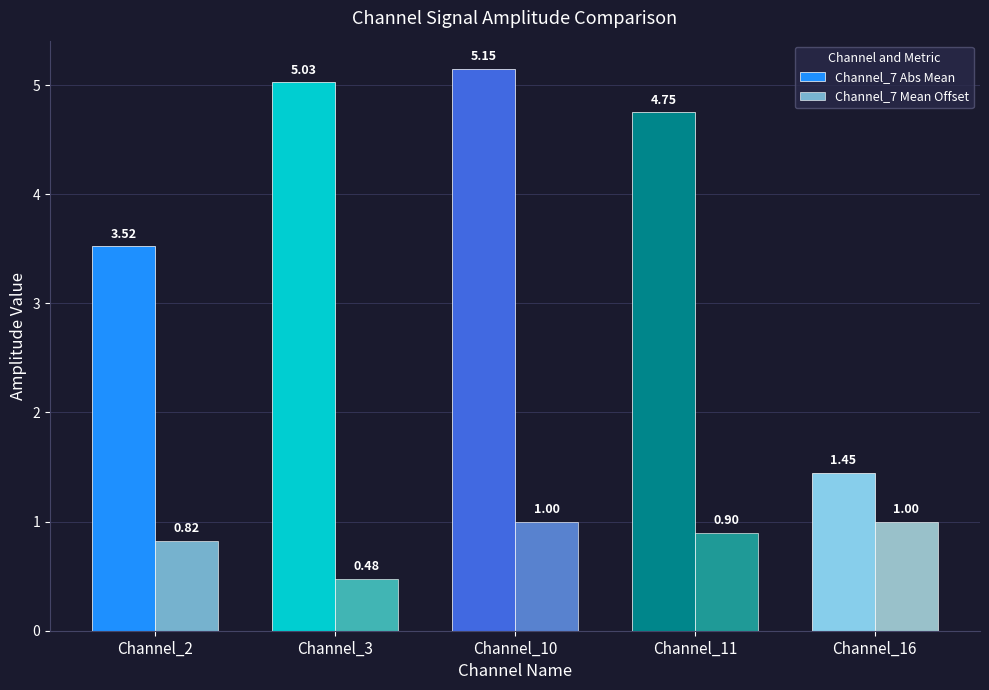

Does the chart contain stacked bars?

No